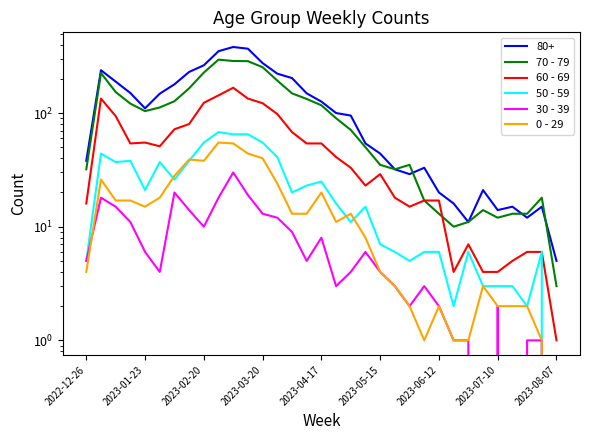

The 70 - 79 series shows 32 at 2022-12-26. True or false?

True